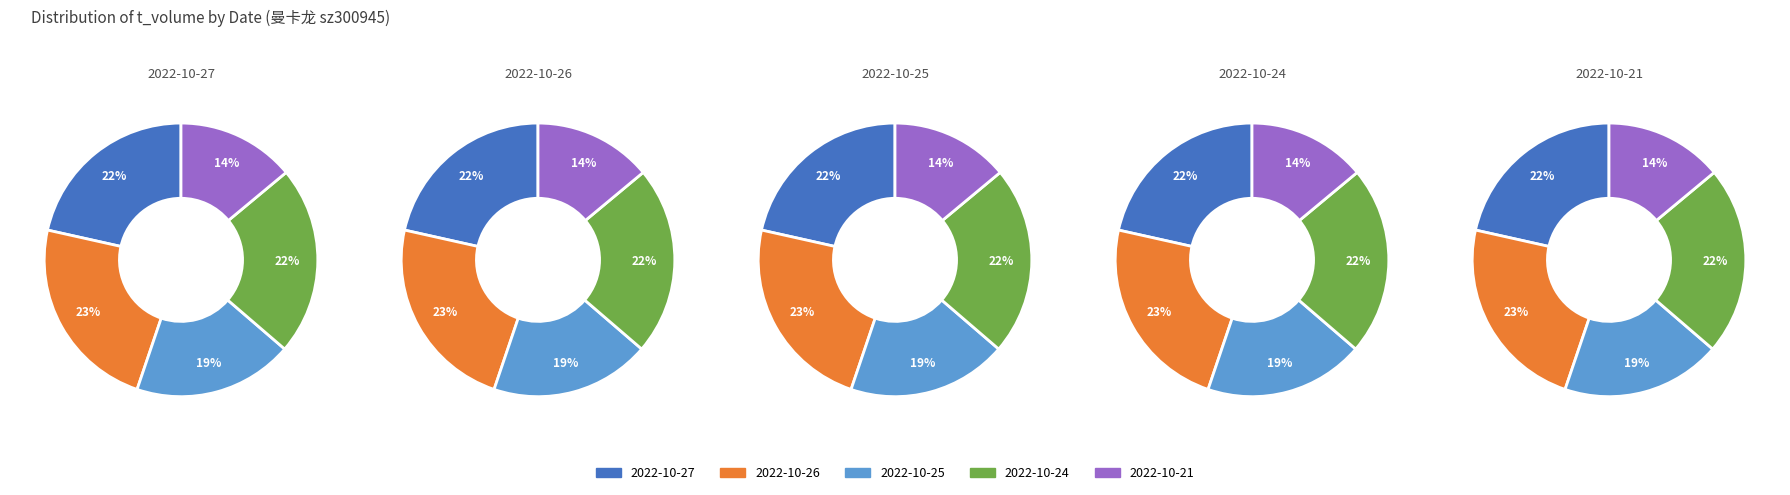

What is the largest slice in the pie chart?

2022-10-26